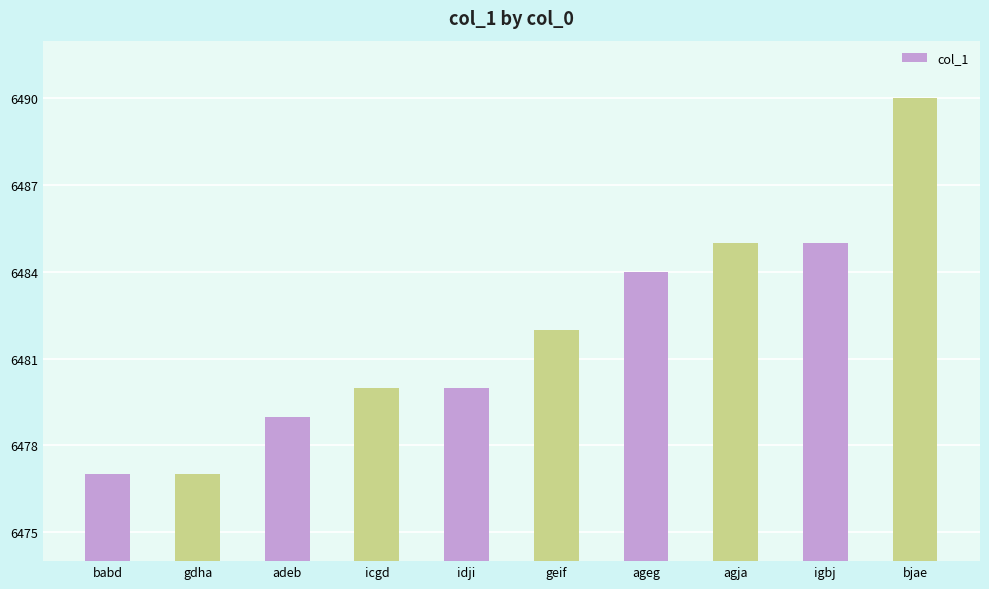

Approximately how many times larger is the value at agja compared to bjae?

1.0